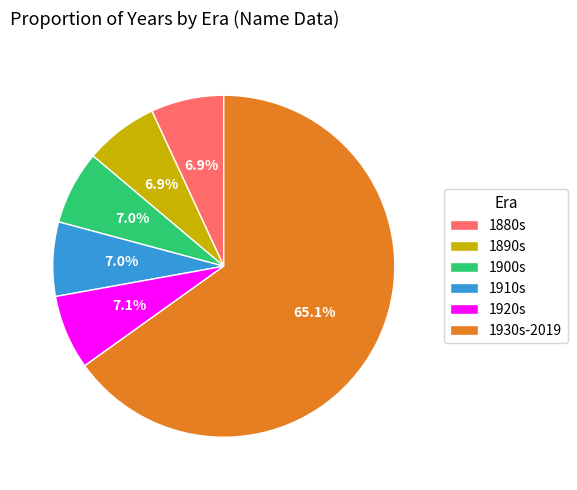

Does any single category account for the majority?

Yes